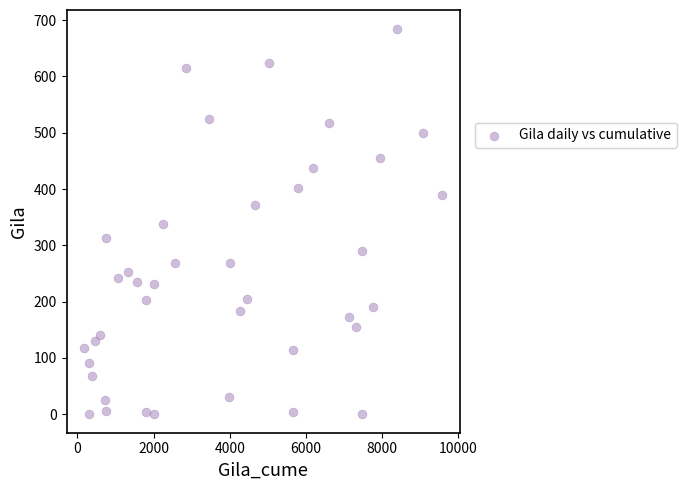

What is the range of Y values (max minus min)?

683